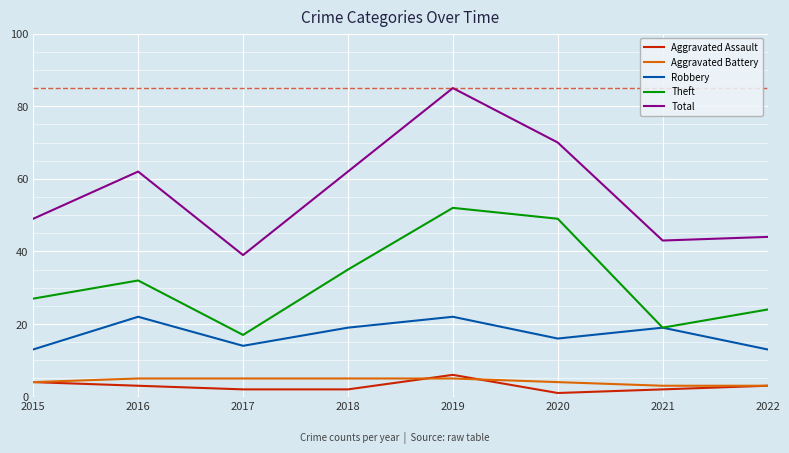

In Robbery, how many points are higher than both neighbors (excluding endpoints)?

3